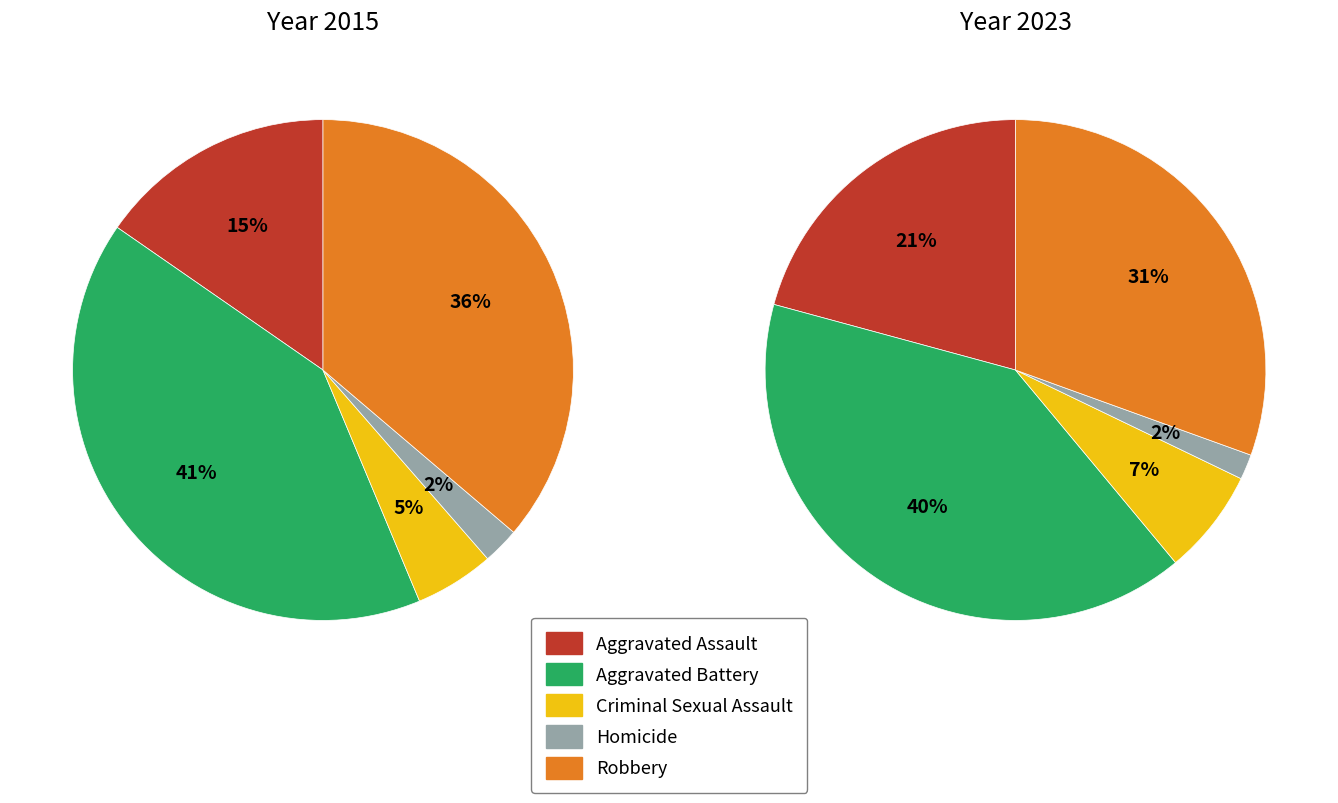

Is it true that Homicide is 11% of the pie?

False